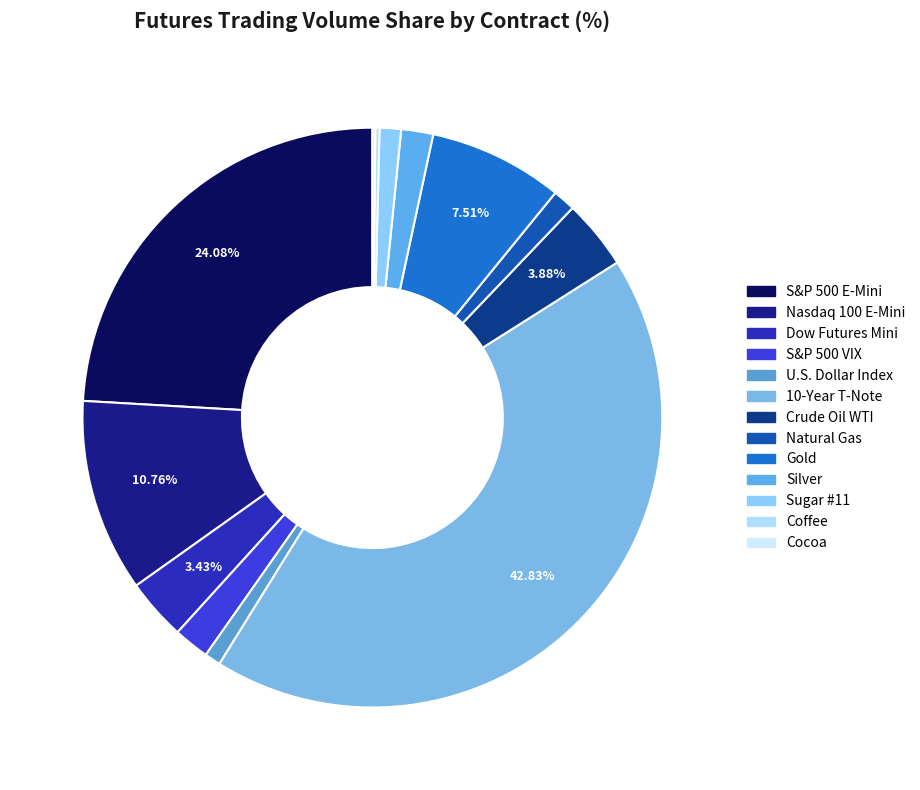

To the nearest percent, what portion does Gold represent?

8%